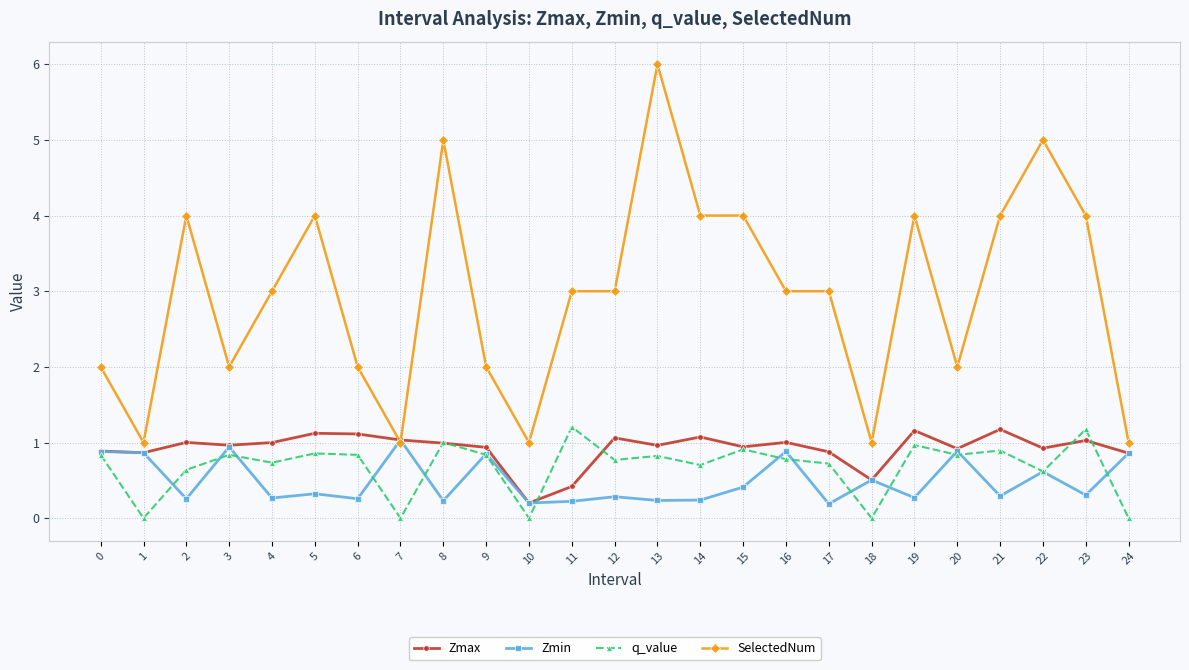

Which series has the largest total across all categories?

SelectedNum